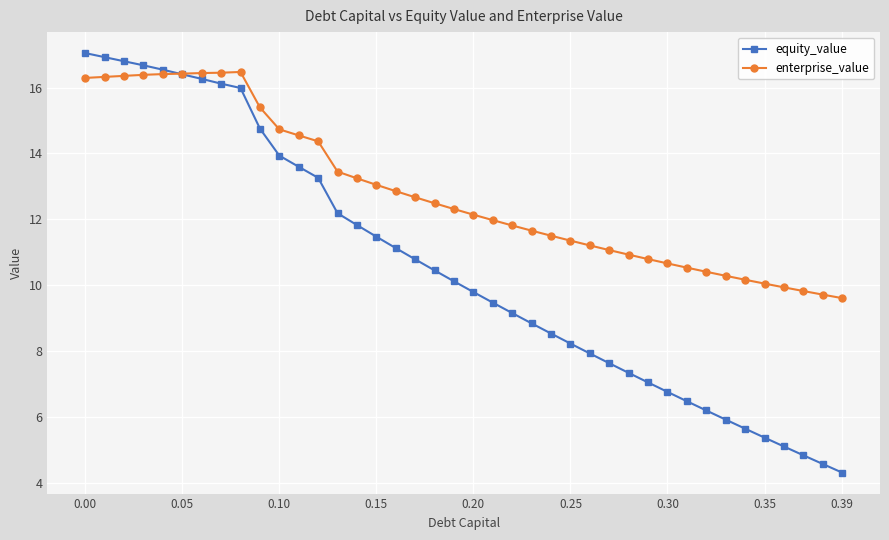

What is the value of the enterprise_value point at the 5th from the left?

16.4